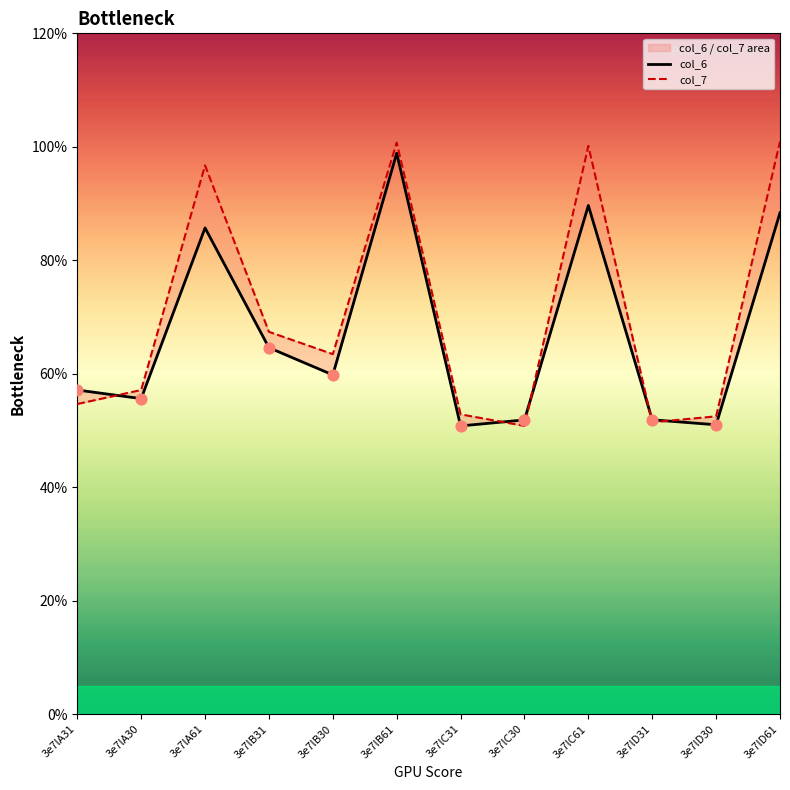

Which series has the largest total across all categories?

col_7